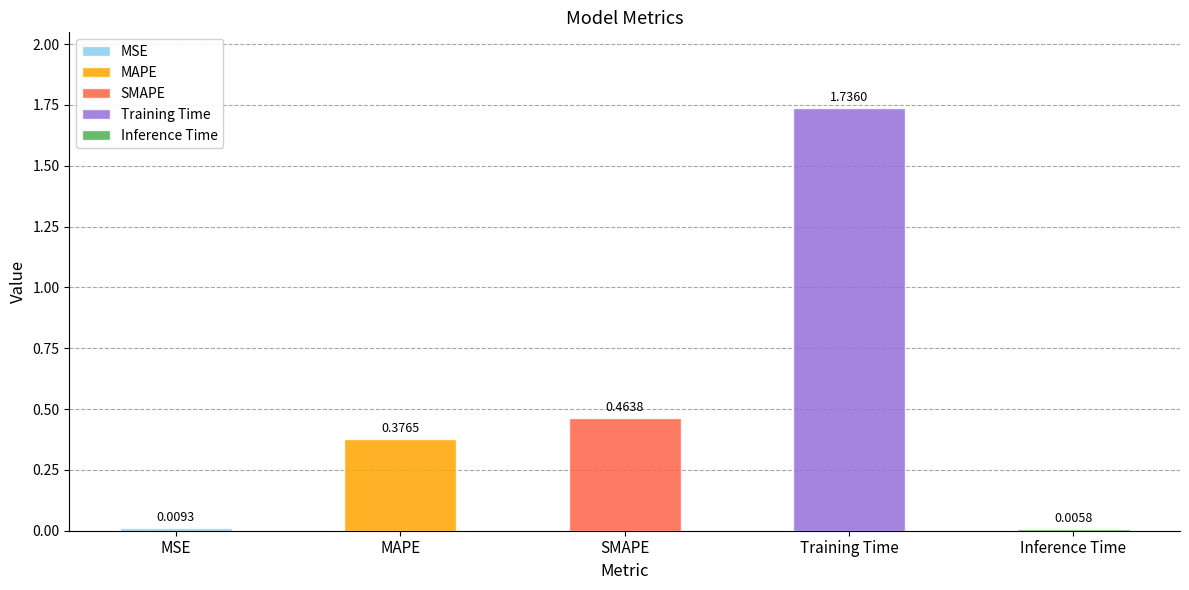

What is the greatest value displayed?

1.7